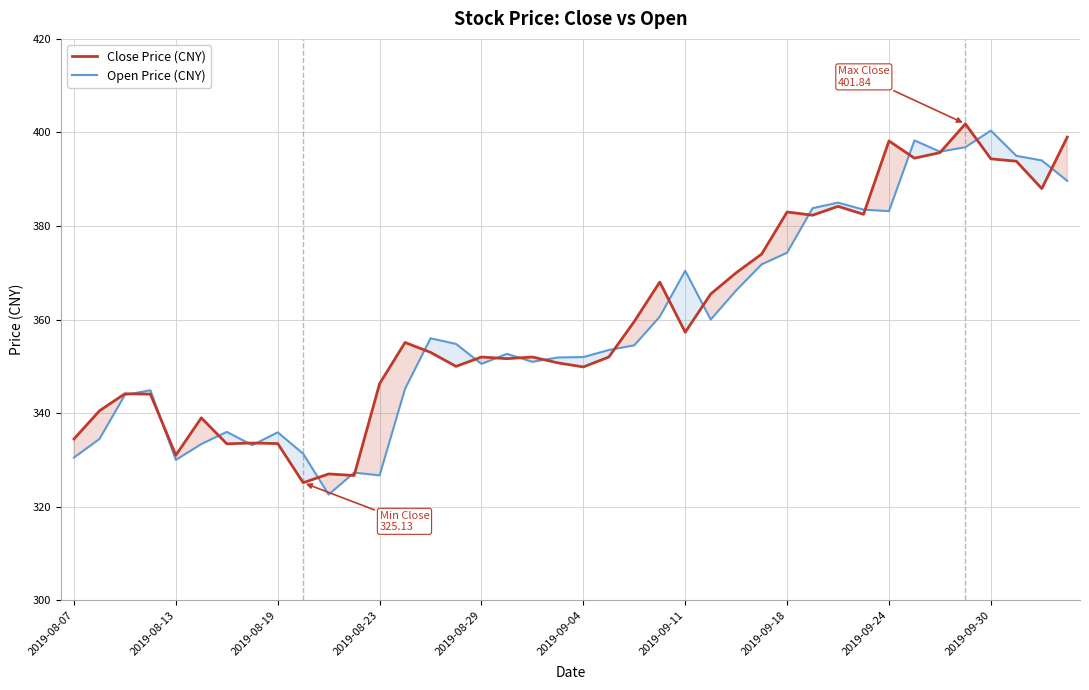

What is the smallest value displayed?

322.6